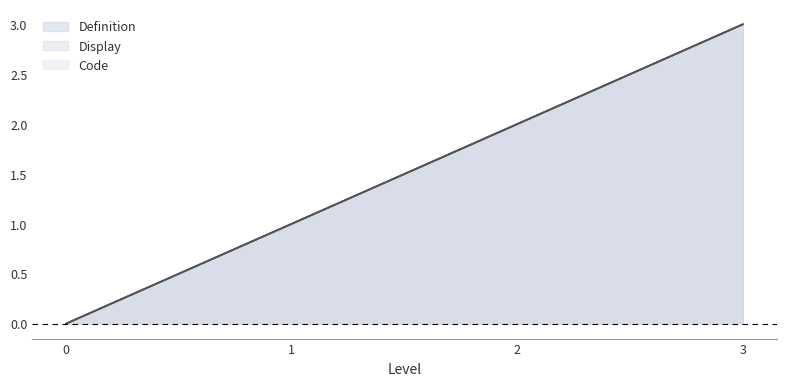

What is the greatest value displayed?

3